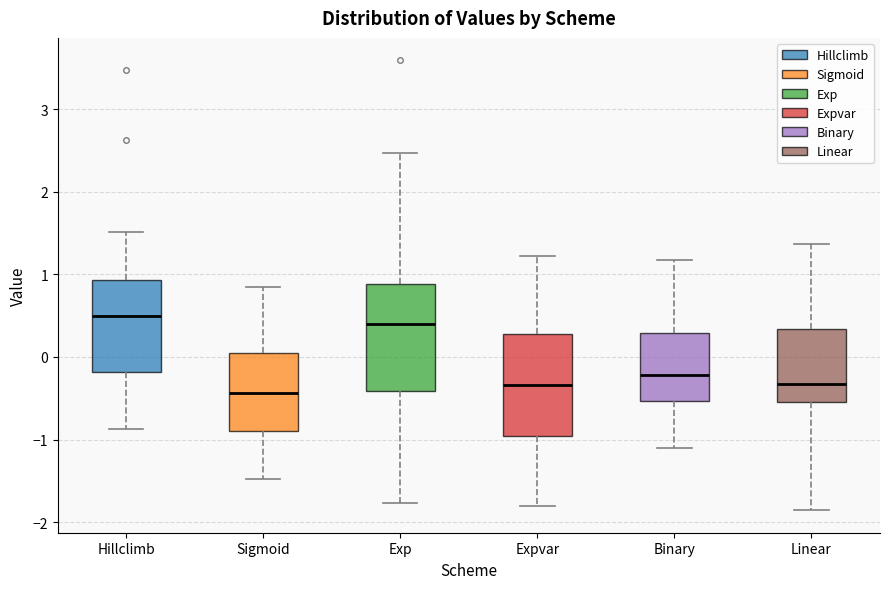

Where is the upper edge of the box for Hillclimb on the y-axis? The values are not printed on the chart, so give them approximately, as read against the axis.

0.9